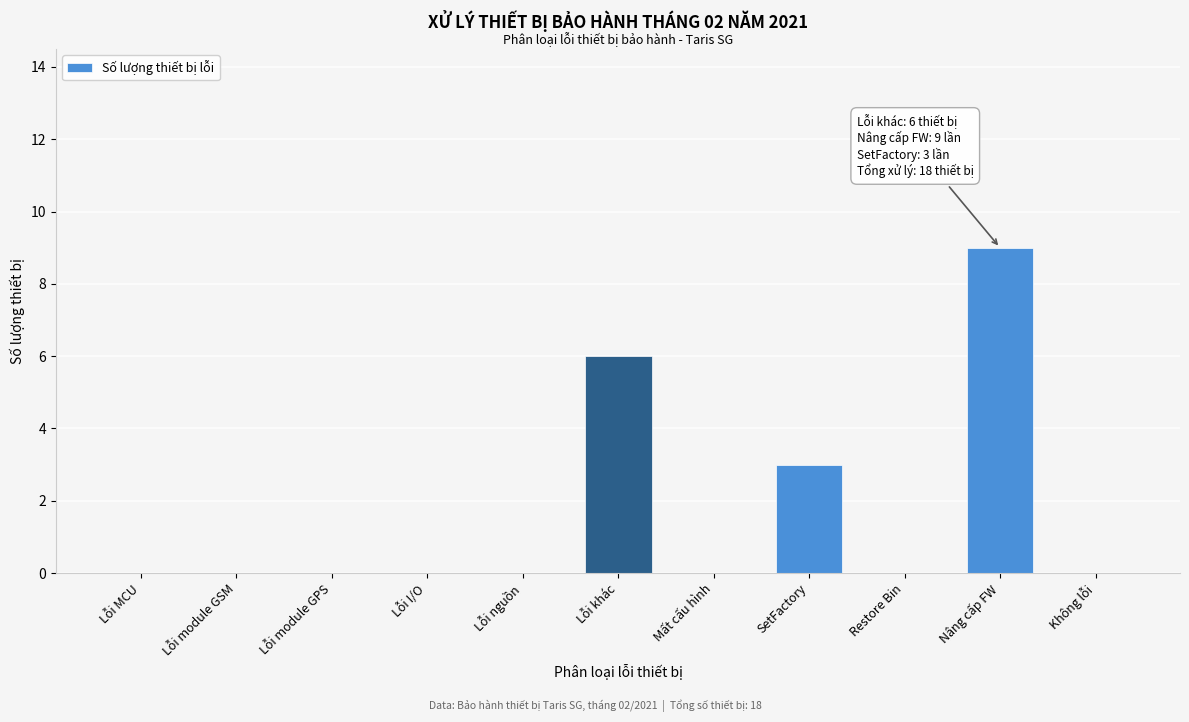

Reading left to right, transcribe all the data shown in this chart.

Lỗi MCU=0	Lỗi module GSM=0	Lỗi module GPS=0	Lỗi I/O=0	Lỗi nguồn=0	Lỗi khác=6	Mất cấu hình=0	SetFactory=3	Restore Bin=0	Nâng cấp FW=9	Không lỗi=0